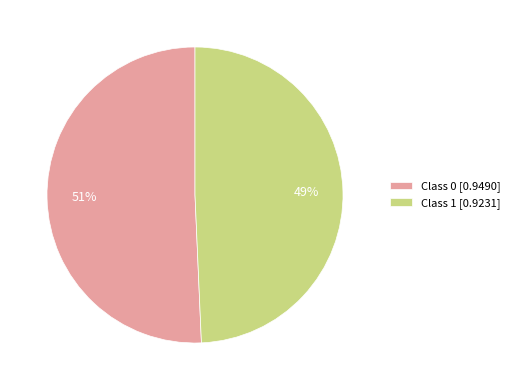

Is the sum of Class 1 [0.9231] and Class 0 [0.9490] greater than half?

Yes